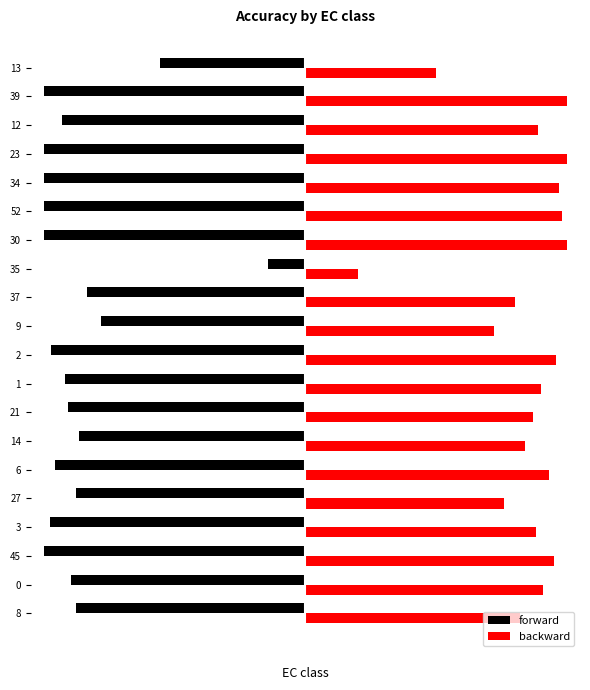

What are all the series names shown in the legend?

forward, backward